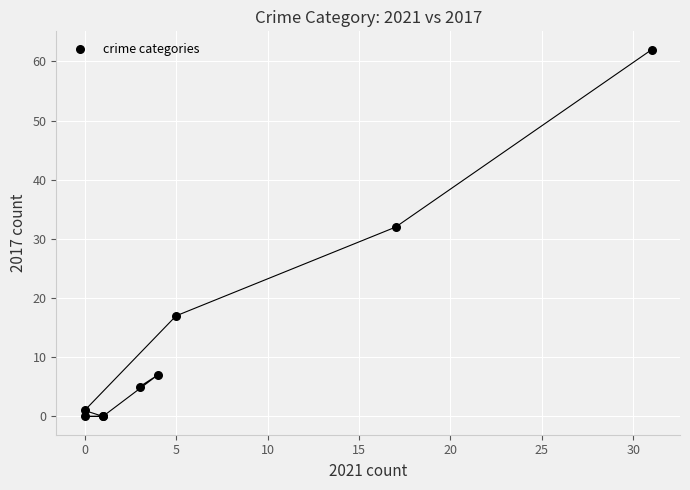

What Y value in the scatter plot is closest to 31?

32